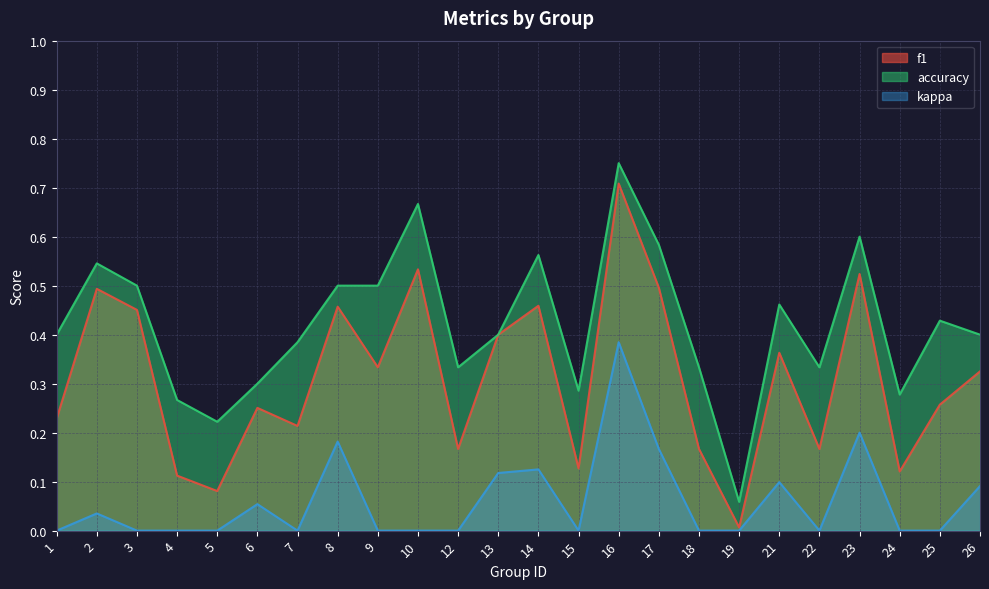

At which category is the sum across all series the highest?

16